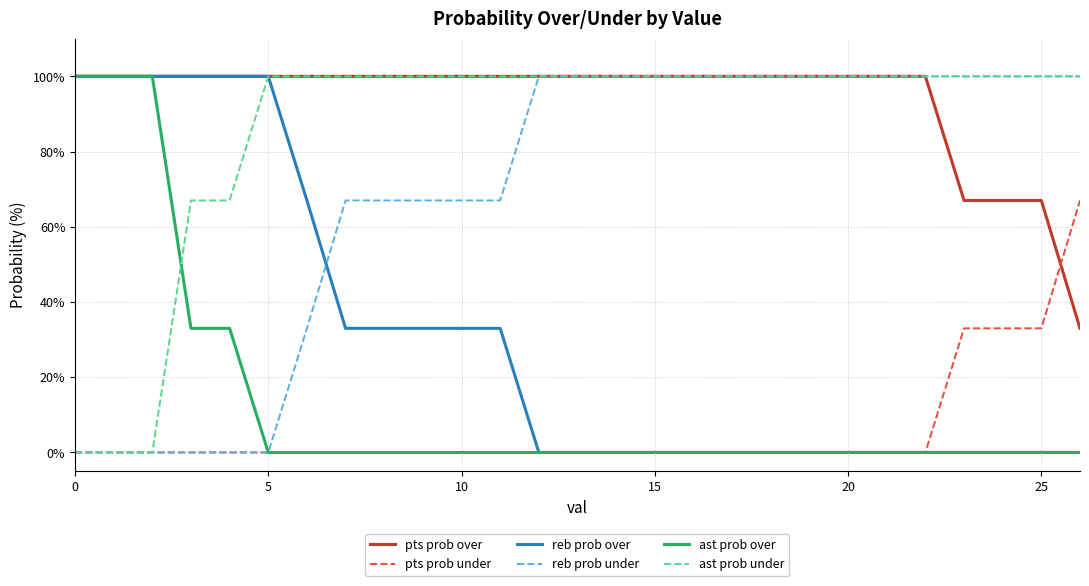

What is the maximum value shown in the chart?

100